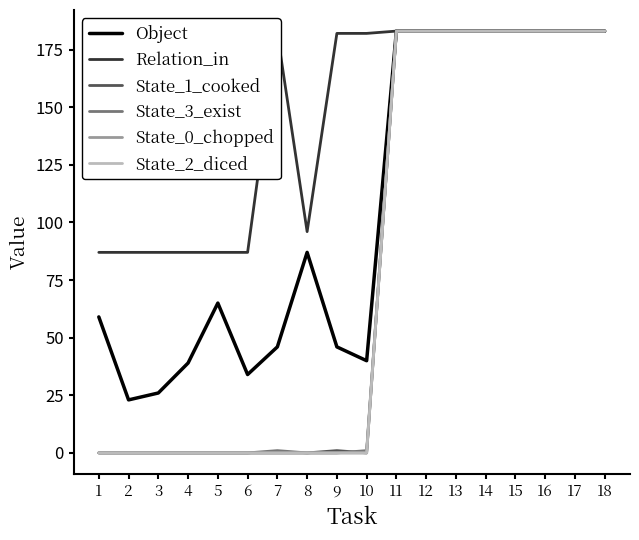

True or false: Object has a value of 145 at 8.

False